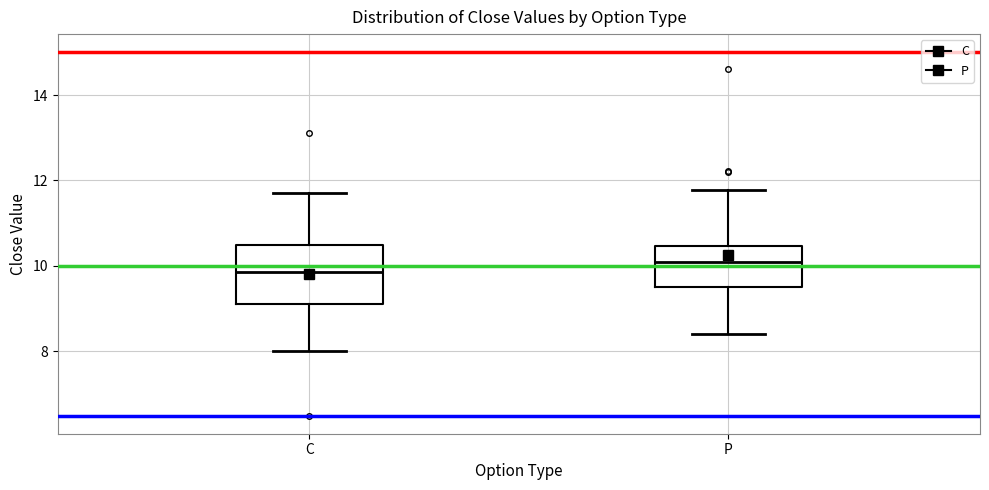

Where is the lower edge of the box for P on the y-axis? The values are not printed on the chart, so give them approximately, as read against the axis.

9.6